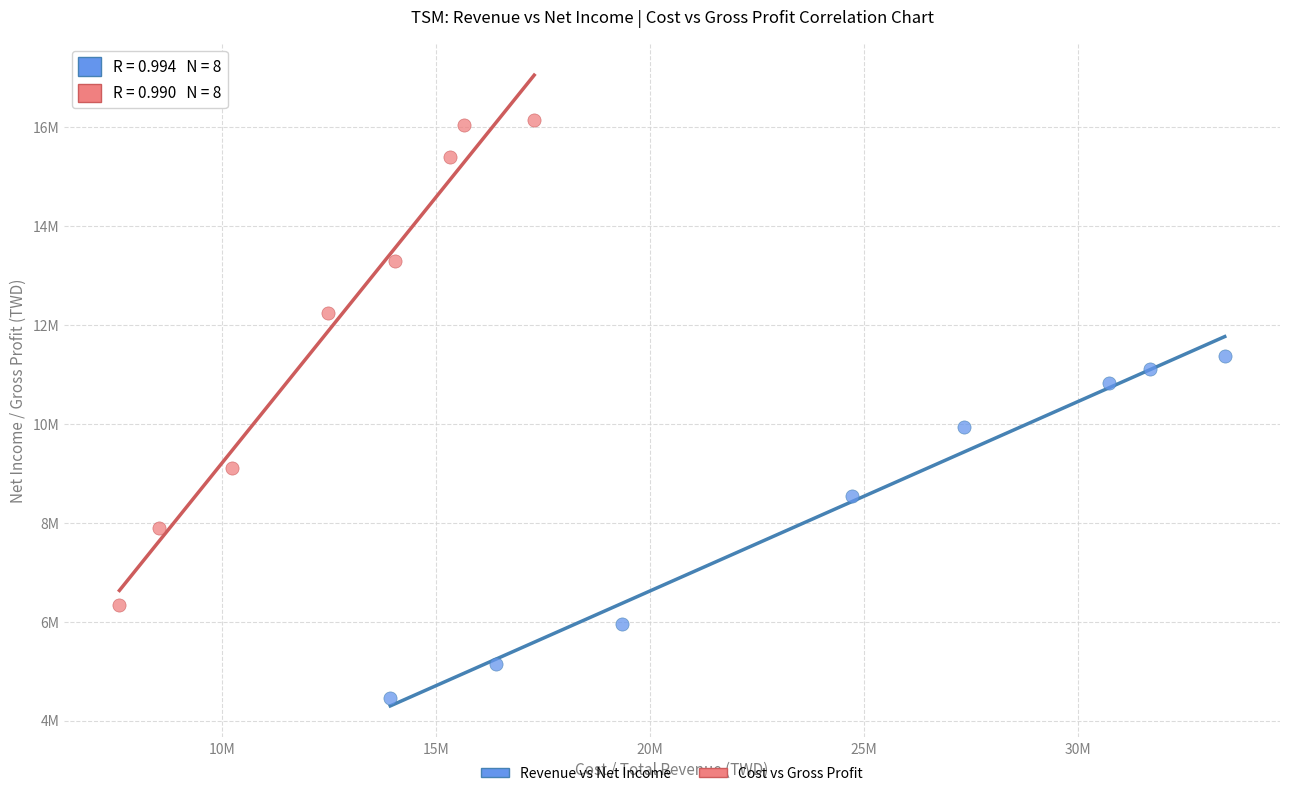

Which series contains the highest Y value?

Cost vs Gross Profit